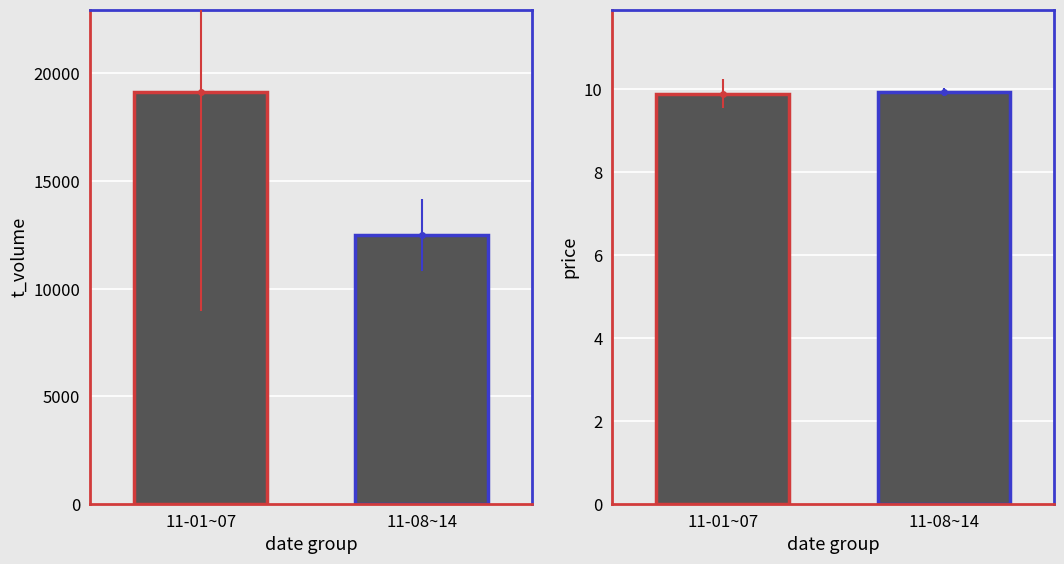

Rank the series at 2022-11-09 from highest to lowest value.

t_volume, price